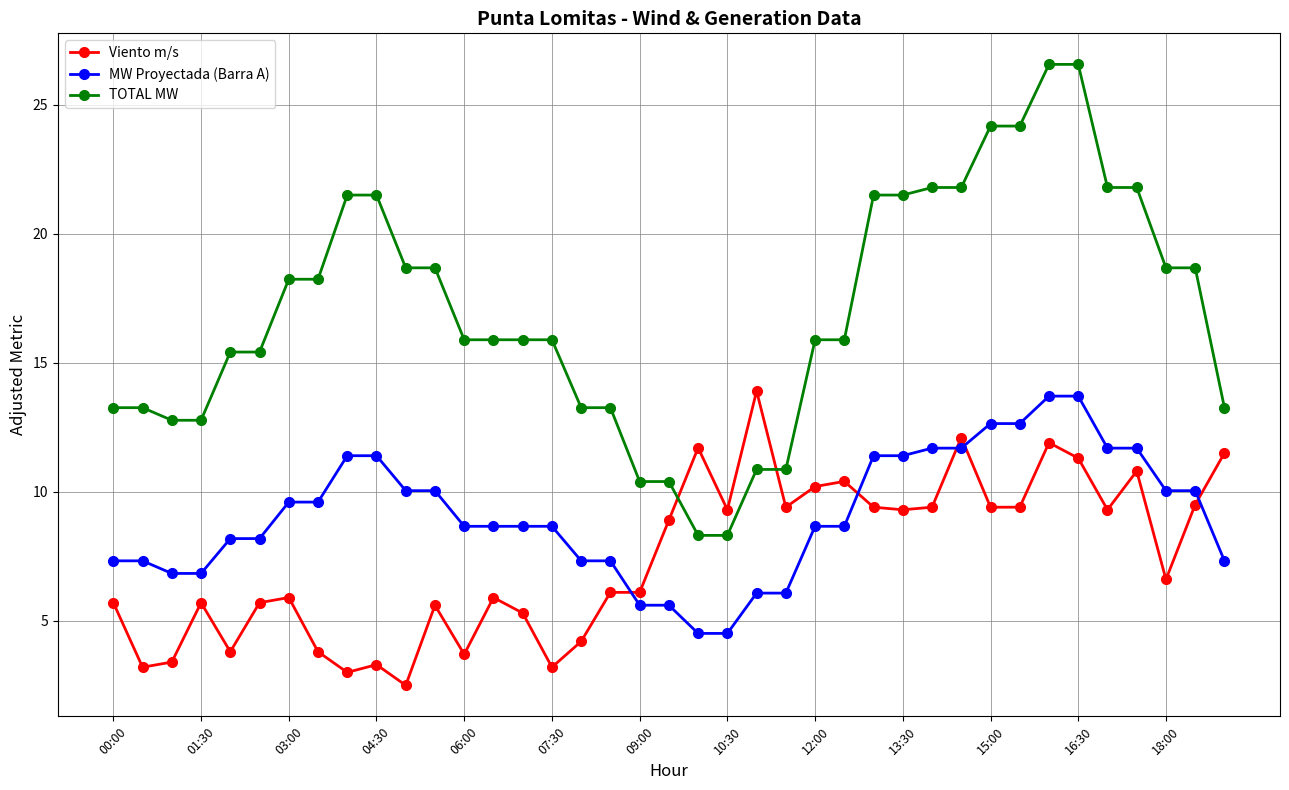

What is the greatest value displayed?

26.6